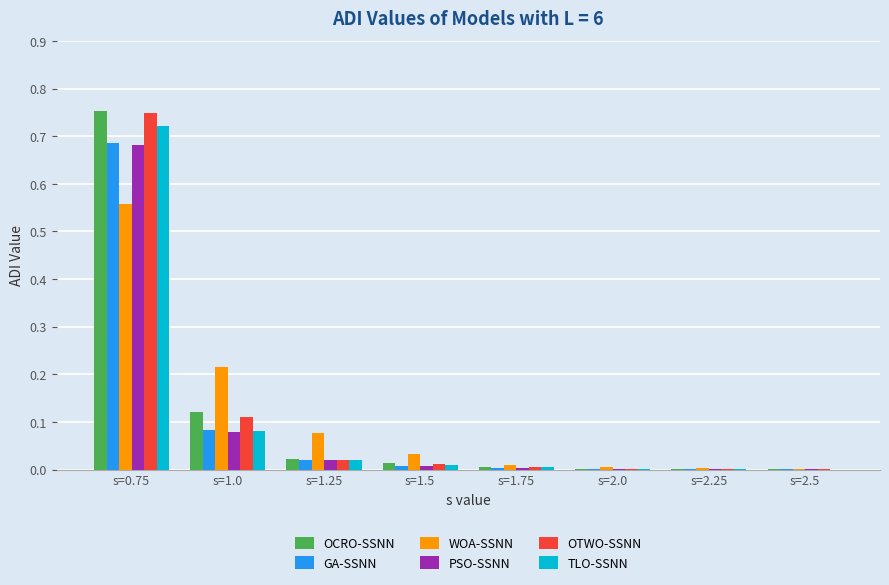

At which category does the chart reach its peak across all series?

s=0.75